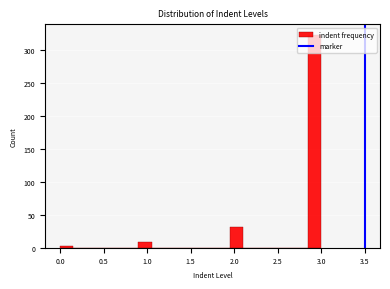

Around what value on the x-axis is the tallest bar? Give the approximate position of its centre, as read against the axis.

2.95